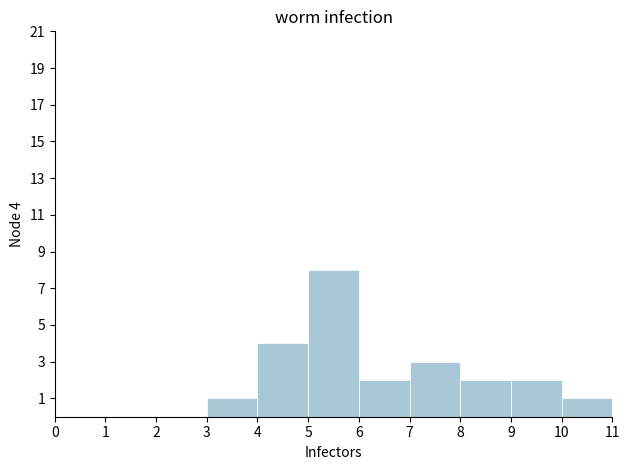

Which range on the x-axis has the tallest bar?

5 to 6